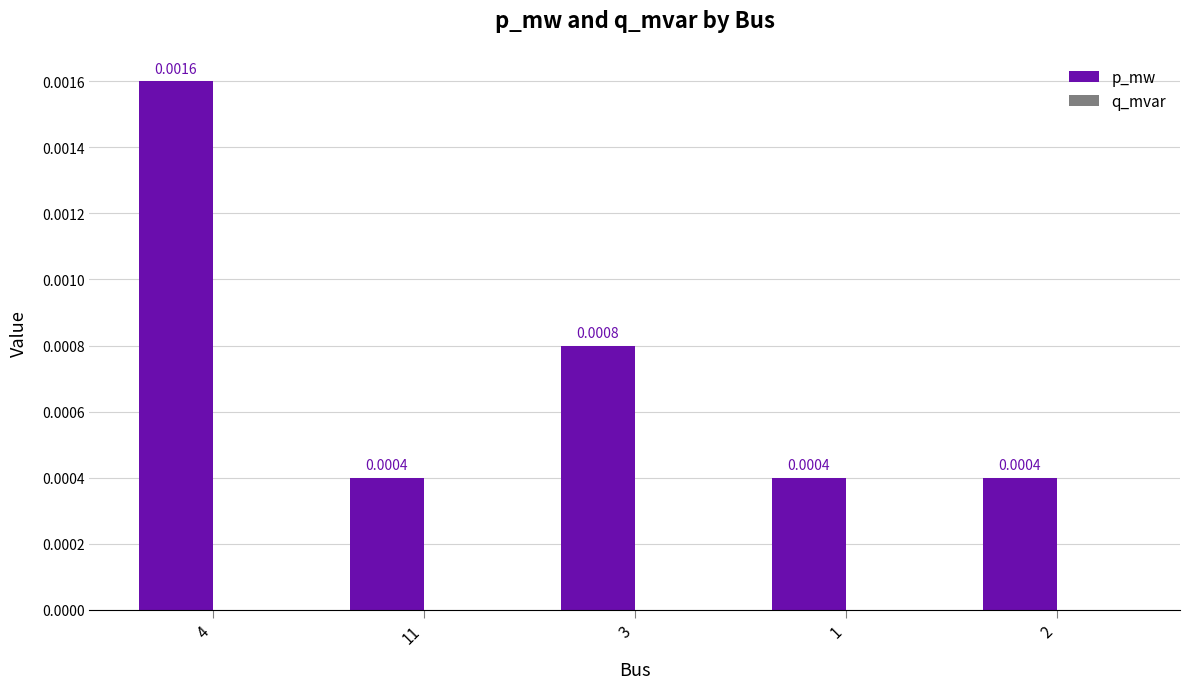

Count the number of categories in the chart.

5